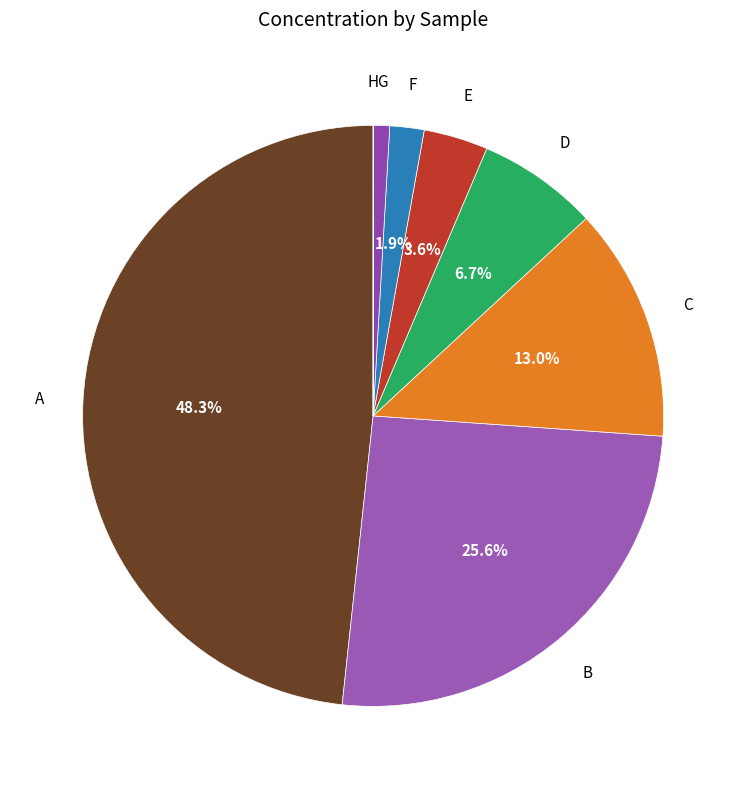

Which category has the biggest portion of the pie?

A